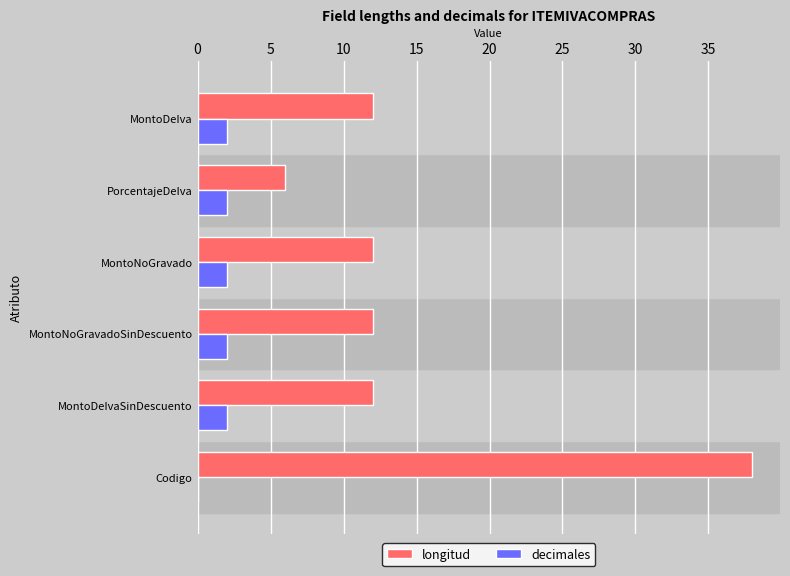

At which label does longitud reach its peak?

Codigo